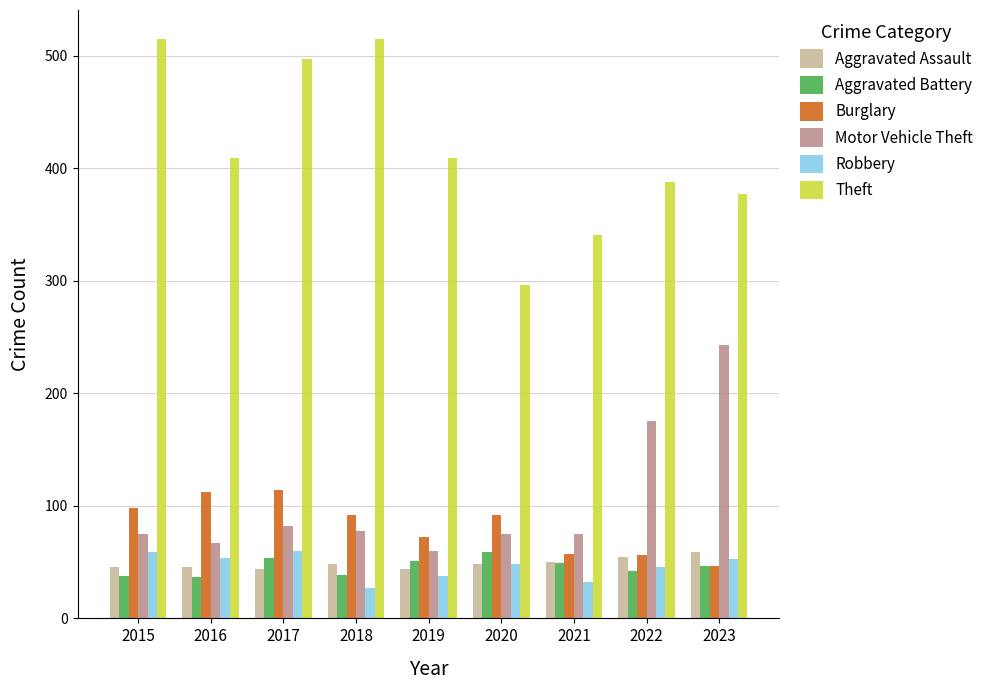

The Aggravated Battery series shows 17 at 2016. True or false?

False